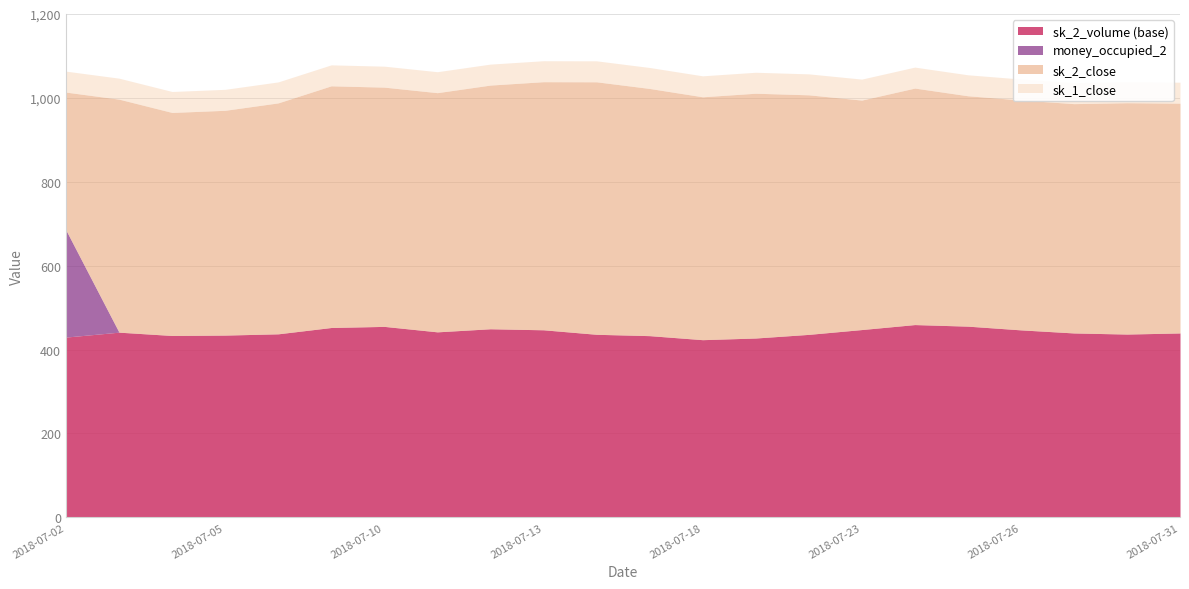

What is the minimum value for sk_2_volume (base)?

423.6